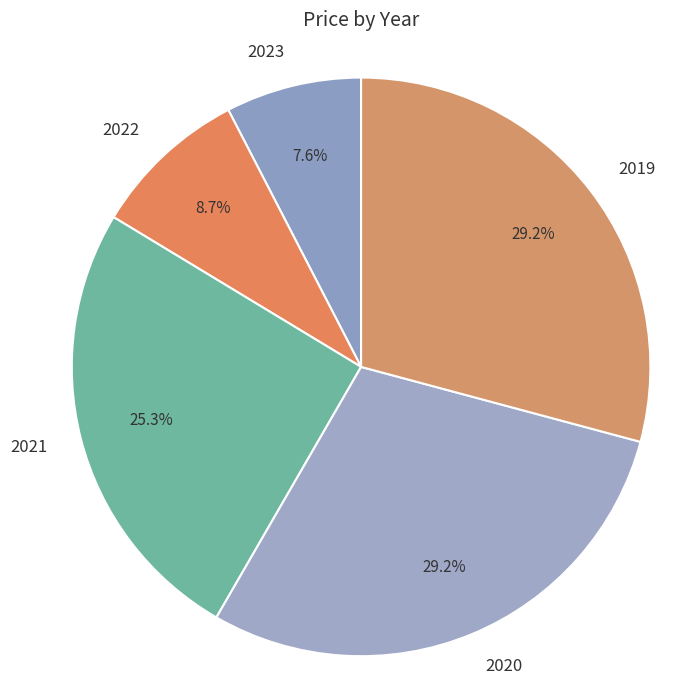

To the nearest percent, what portion does 2023 represent?

8%